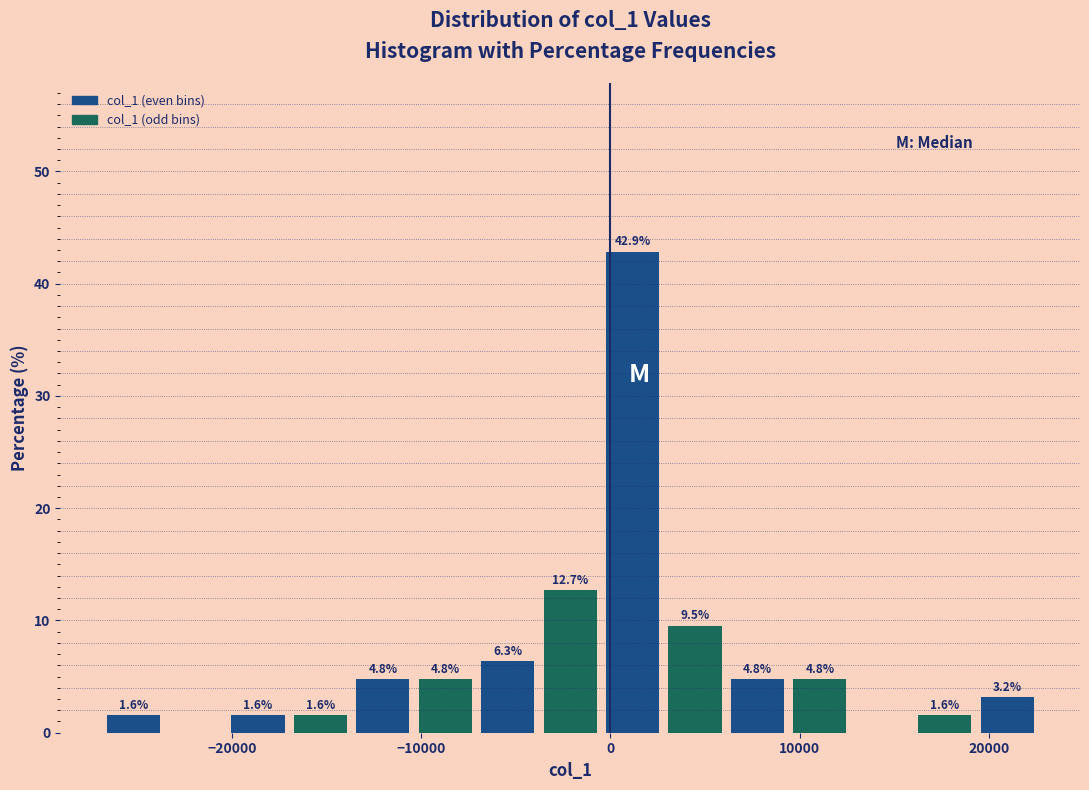

Around what value on the x-axis is the tallest bar? Give the approximate position of its centre, as read against the axis.

1000